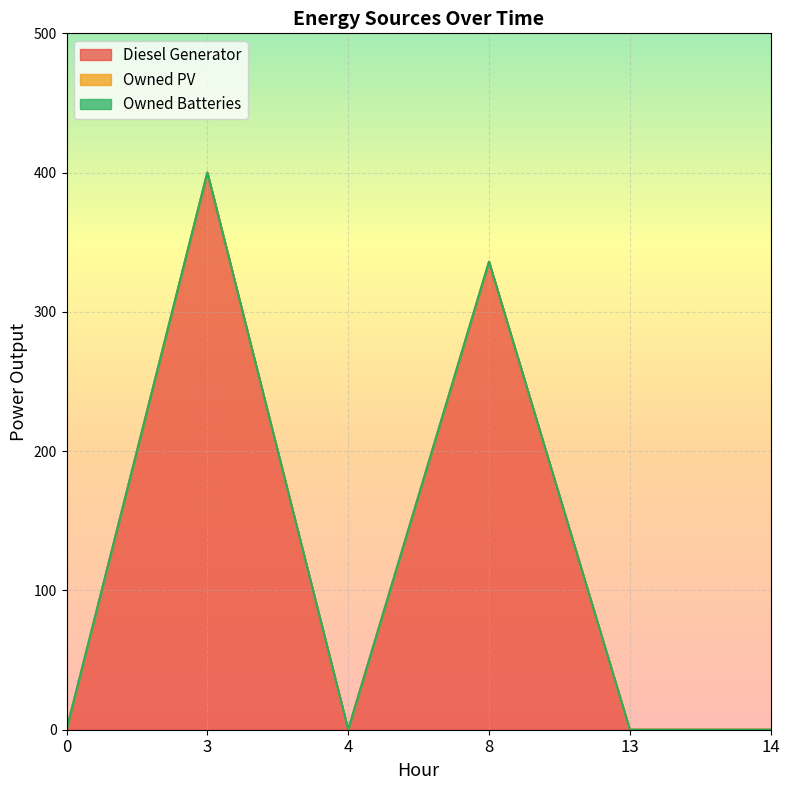

True or false: Diesel Generator and Owned Batteries intersect in this chart.

False